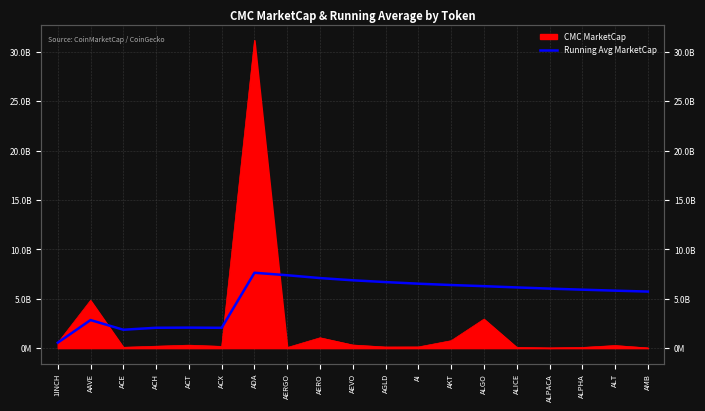

Does the chart display data point markers on the line(s)?

No